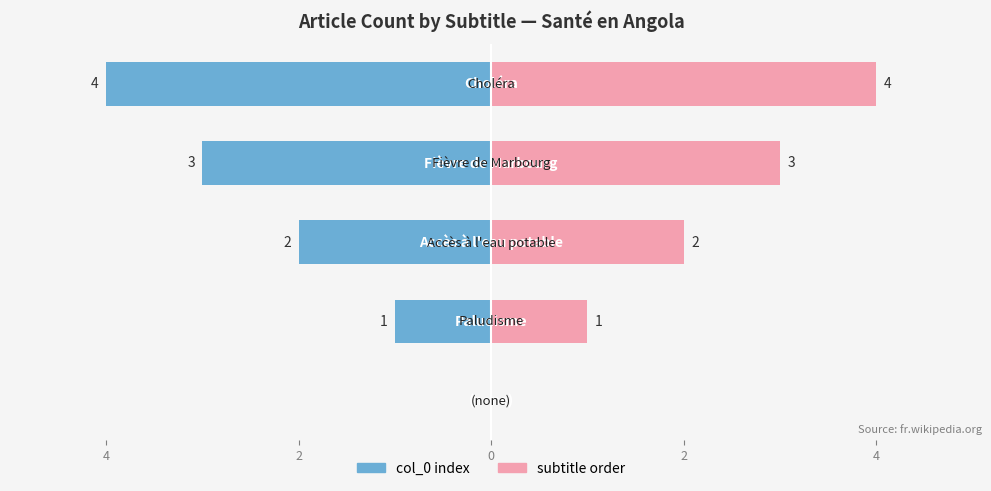

What is the sum of the col_0 index values at 0 and 2?

-5